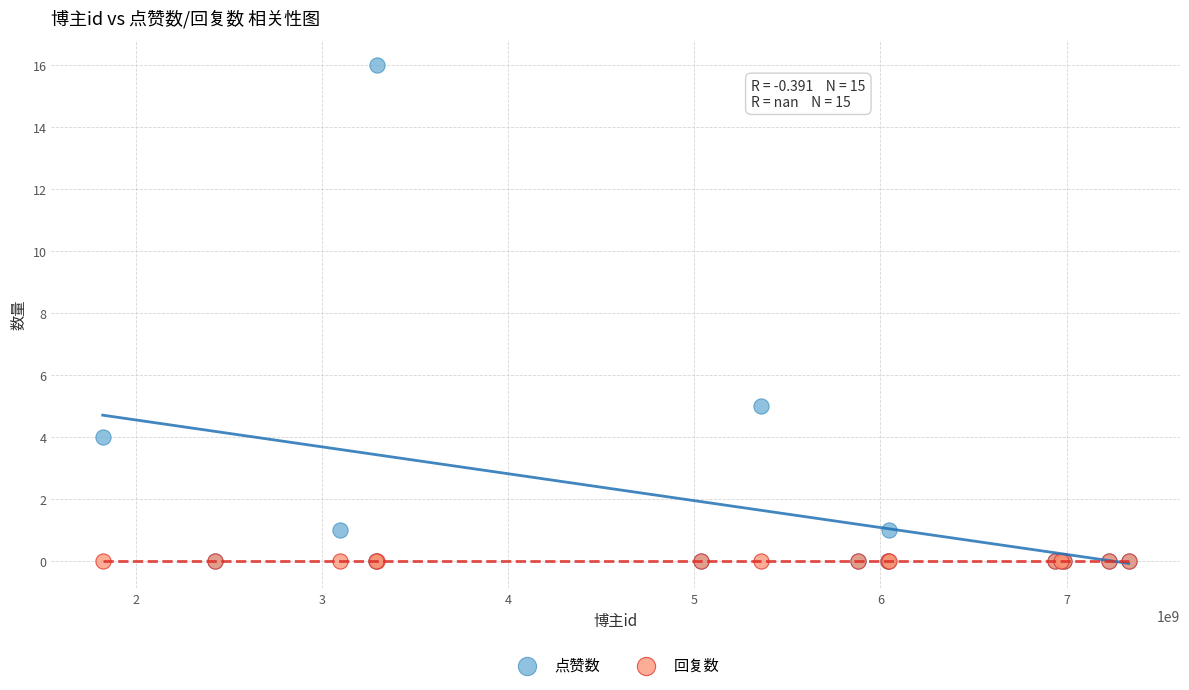

Which series reaches the maximum Y coordinate?

点赞数